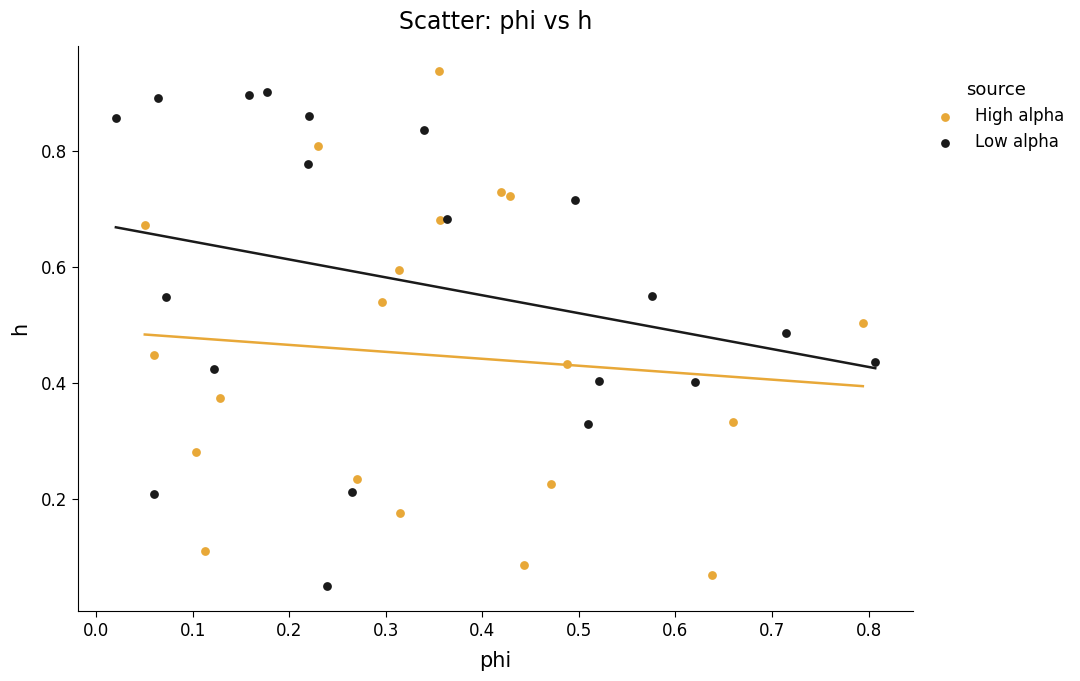

Which series contains the highest Y value?

High alpha